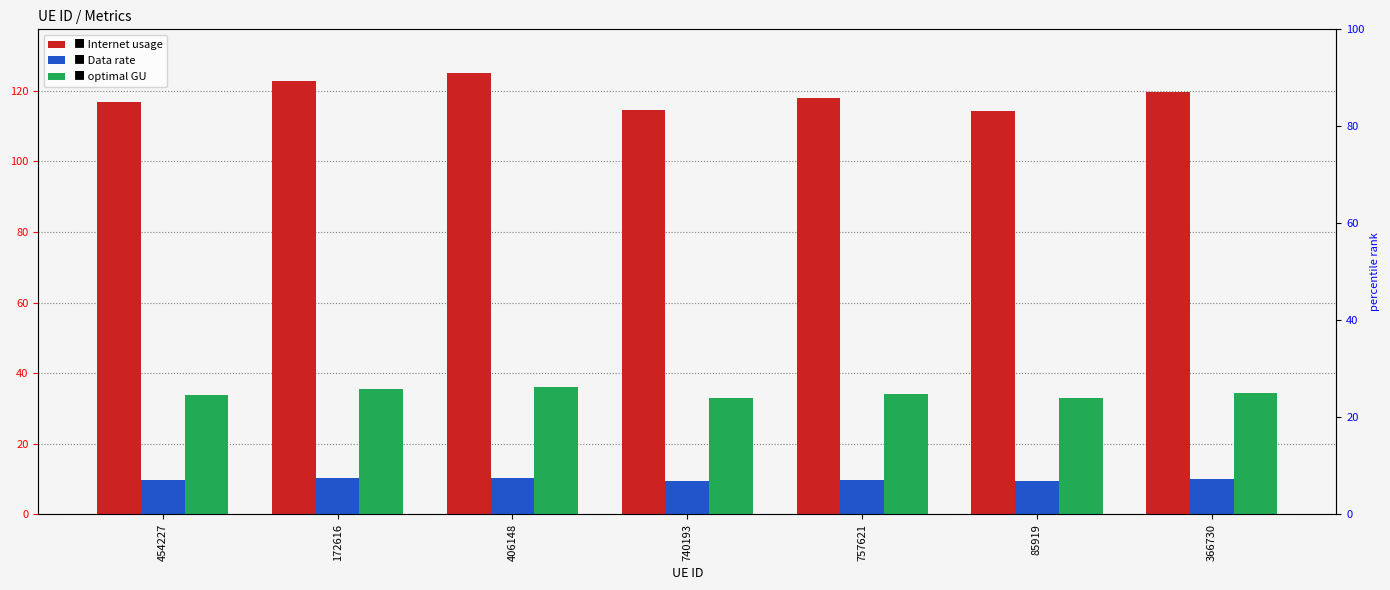

What is the label of the 7th bar from the right?

454227